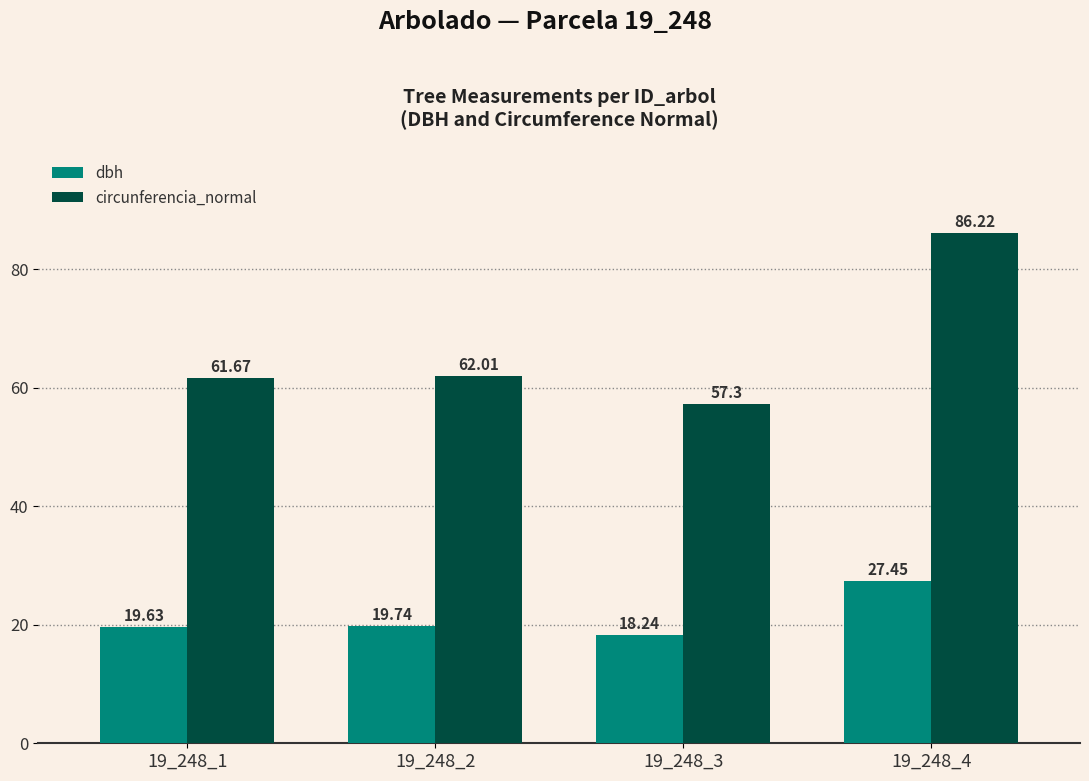

Rank the series at 19_248_2 from highest to lowest value.

circunferencia_normal, dbh